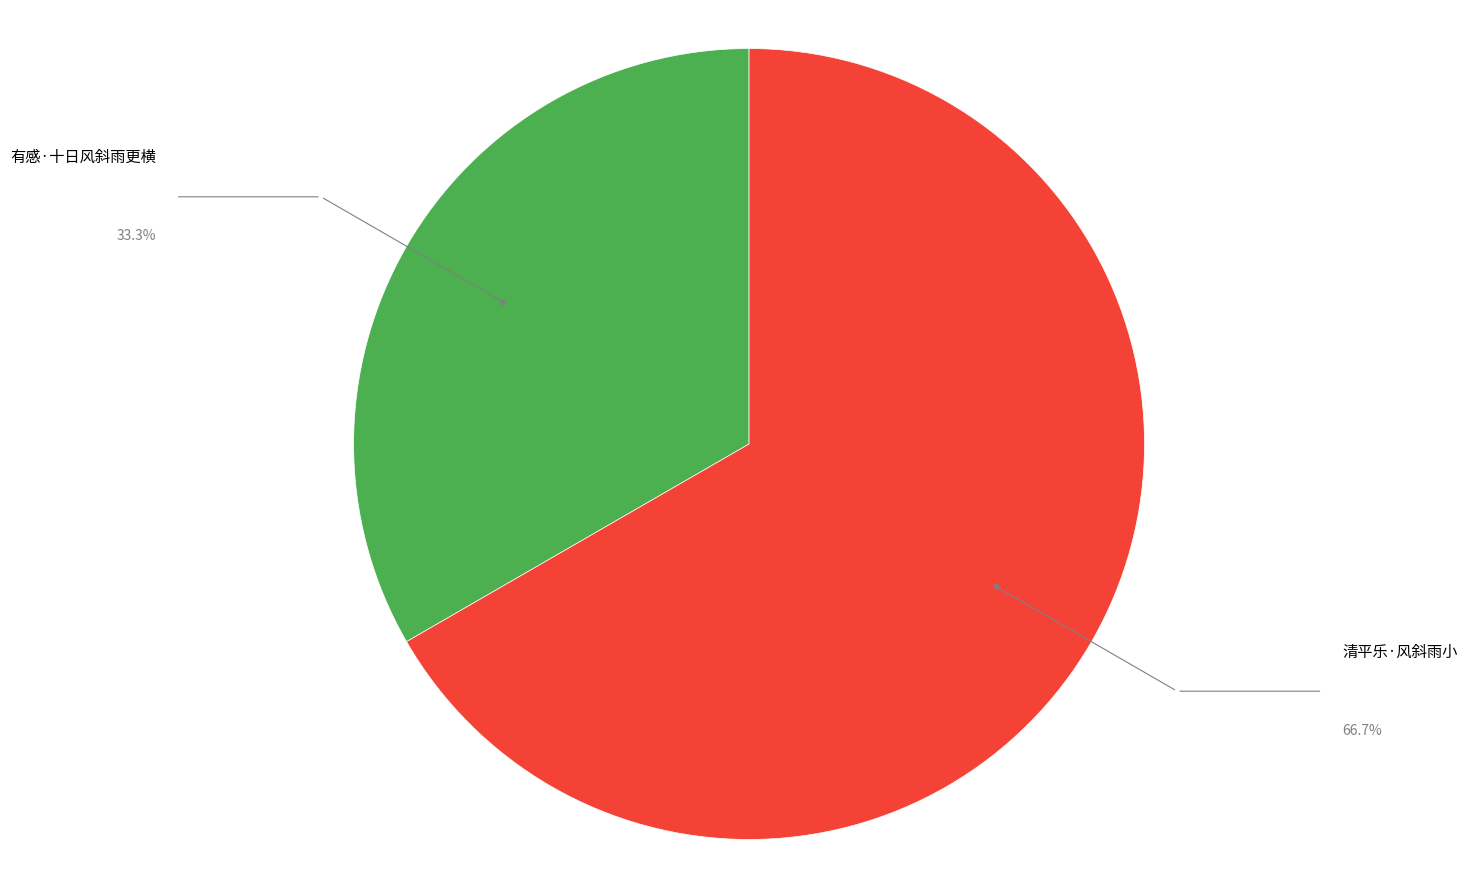

Is there any slice that represents more than half of the pie?

Yes